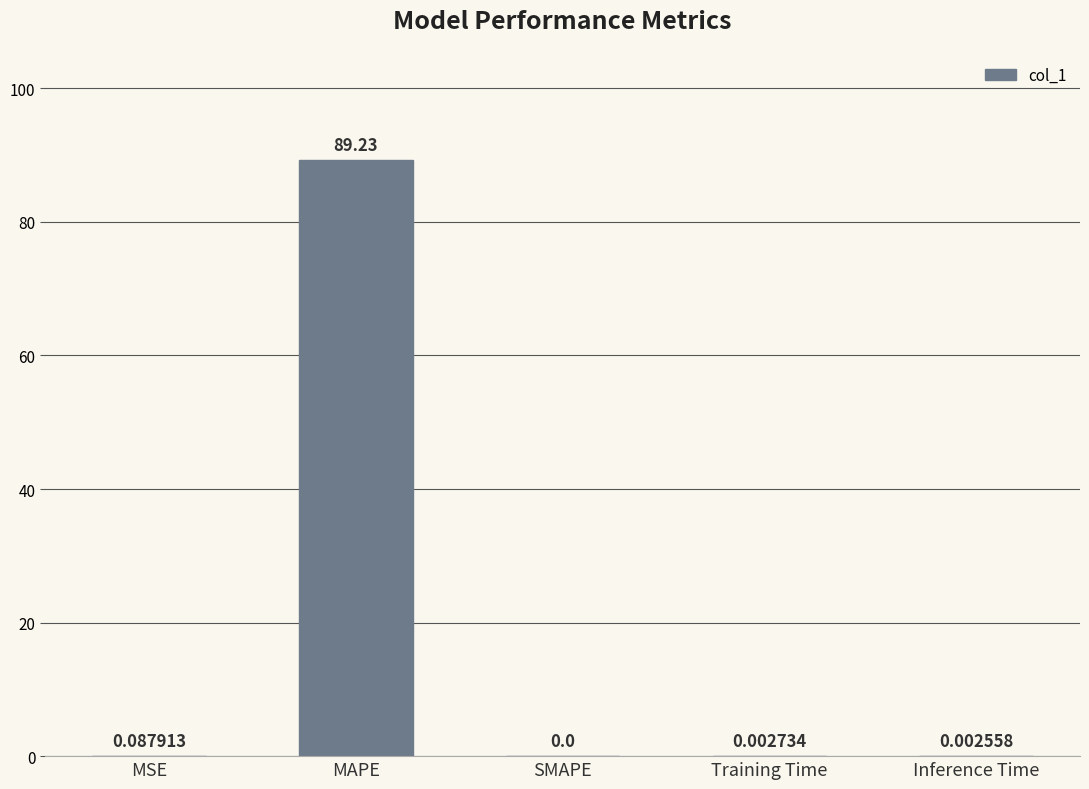

What is the sum of all values?

89.3